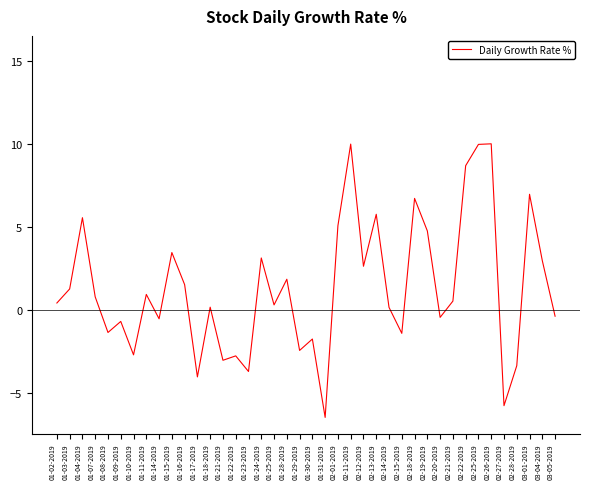

What is the difference between the maximum and minimum values?

16.5